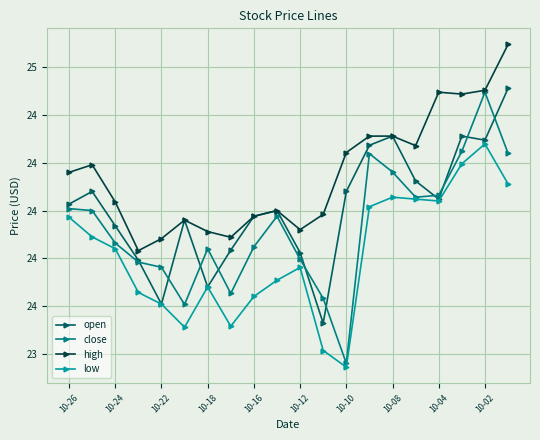

What is the maximum value shown in the chart?

24.9